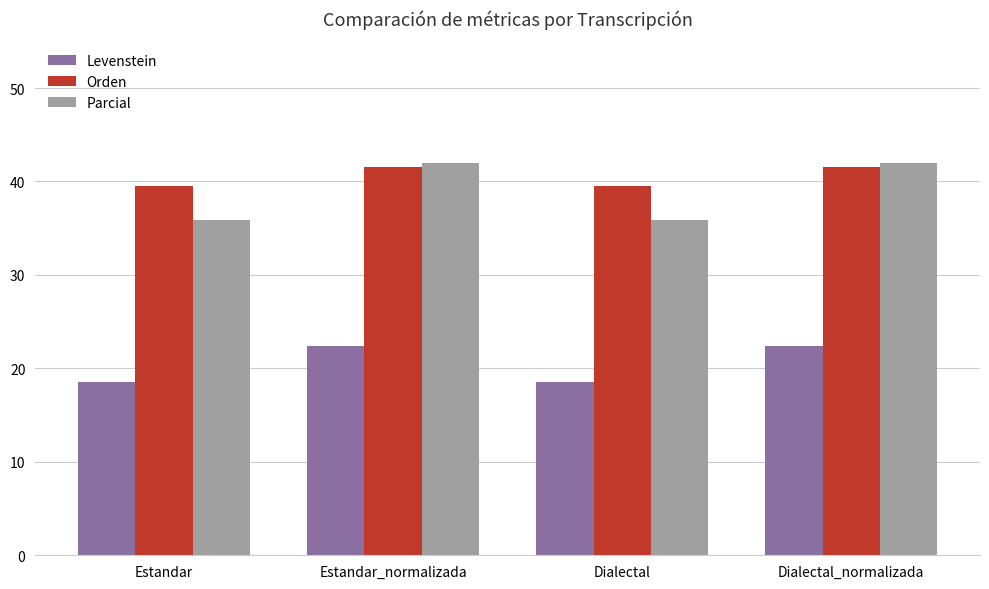

How many Orden values are between 39 and 41?

2